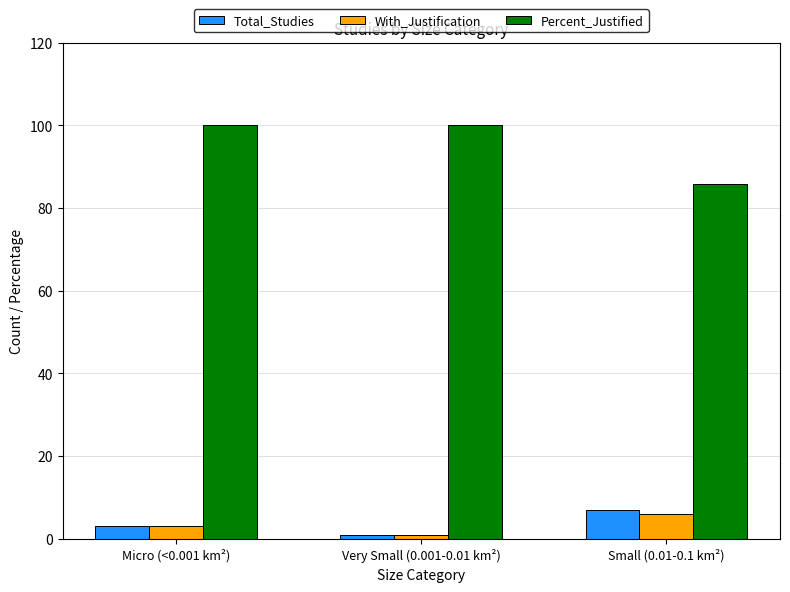

What is the difference between the maximum and minimum values in the With_Justification series?

5.0